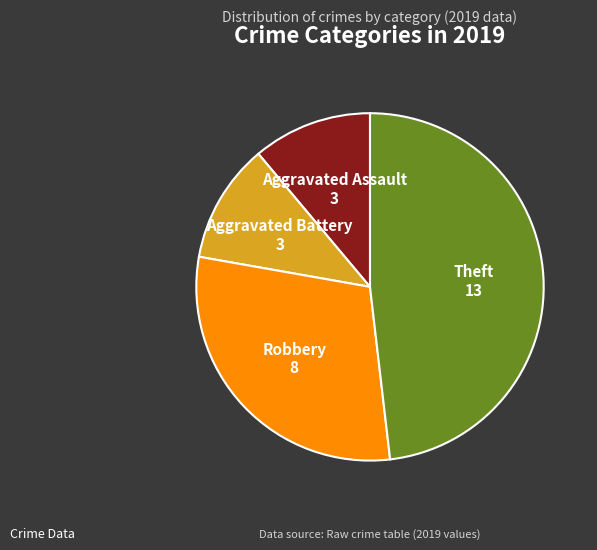

Does any single category account for the majority?

No